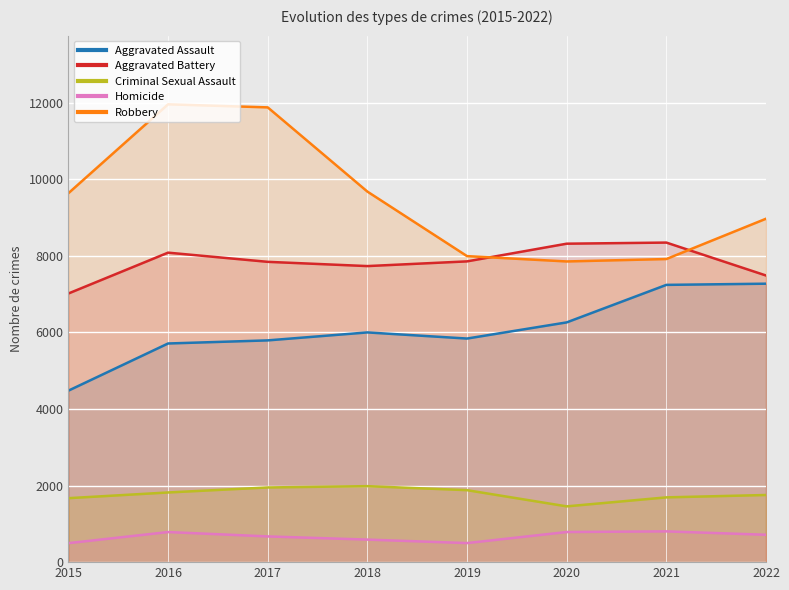

Which series has the largest total across all categories?

Robbery